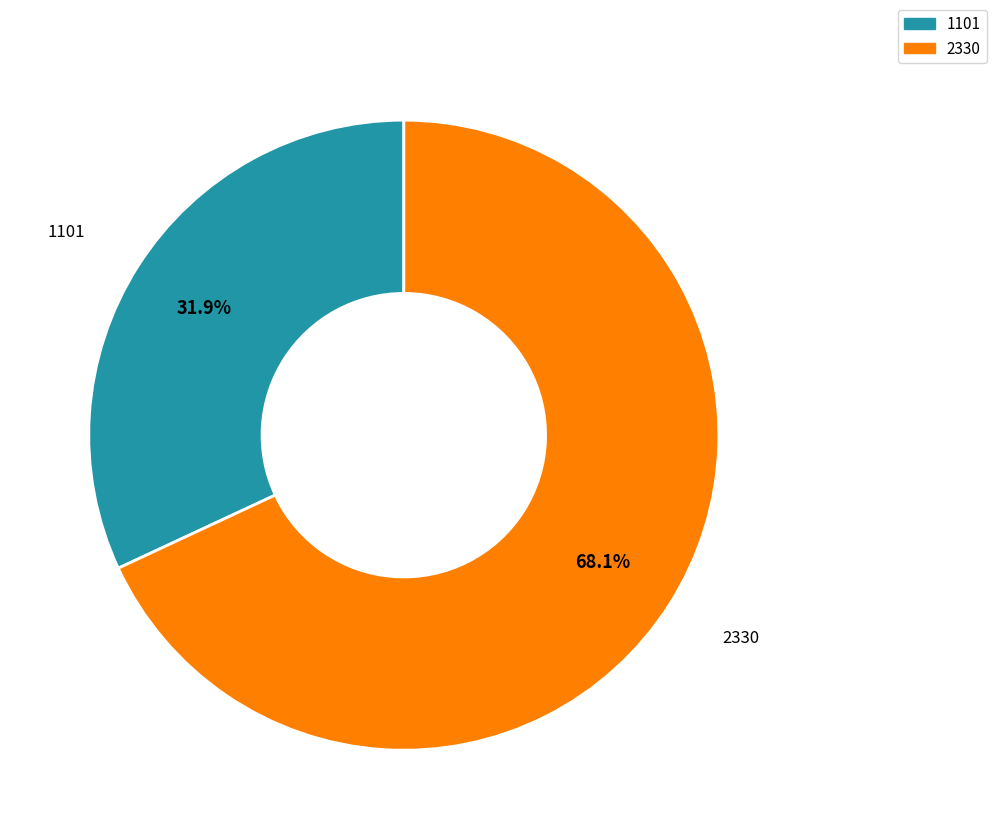

The 2330 slice represents 68% of the pie. True or false?

True